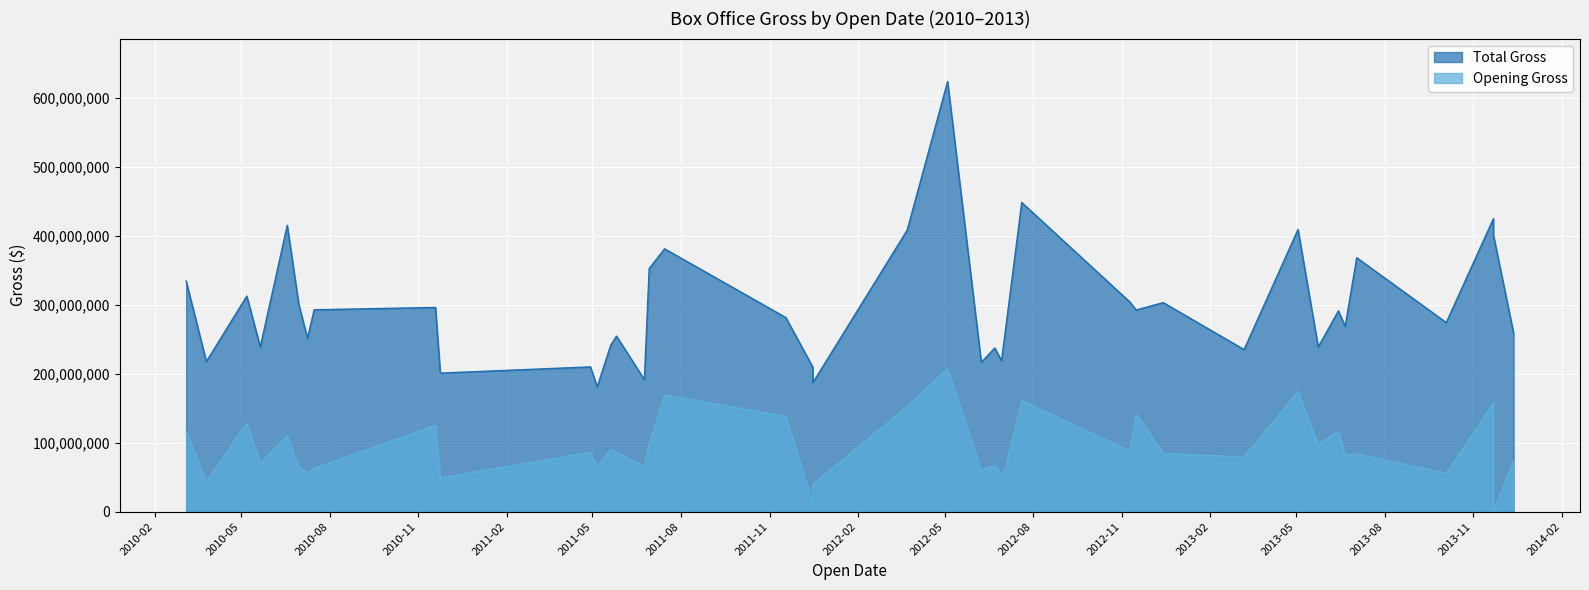

What is the difference between the Total Gross values at 2010-07-09 and 2010-11-24?

50692049